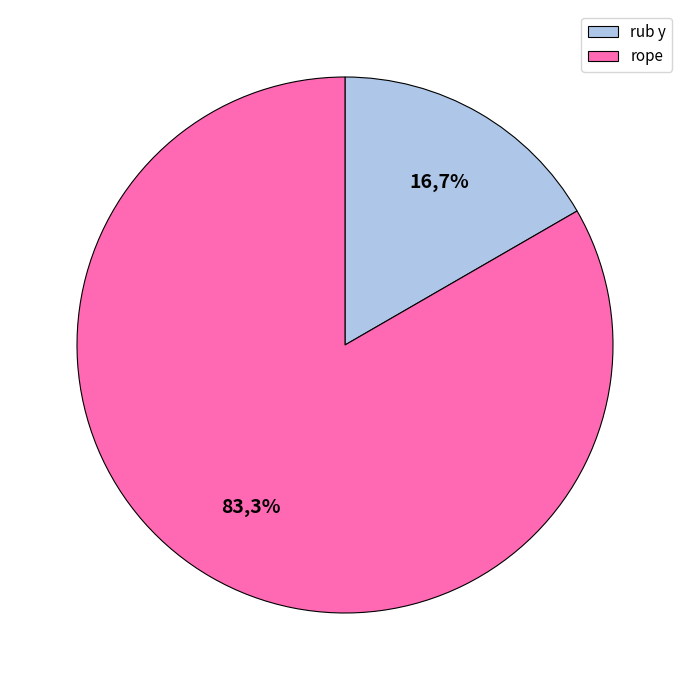

To the nearest percent, what is the difference between the largest and smallest slice percentages?

67%